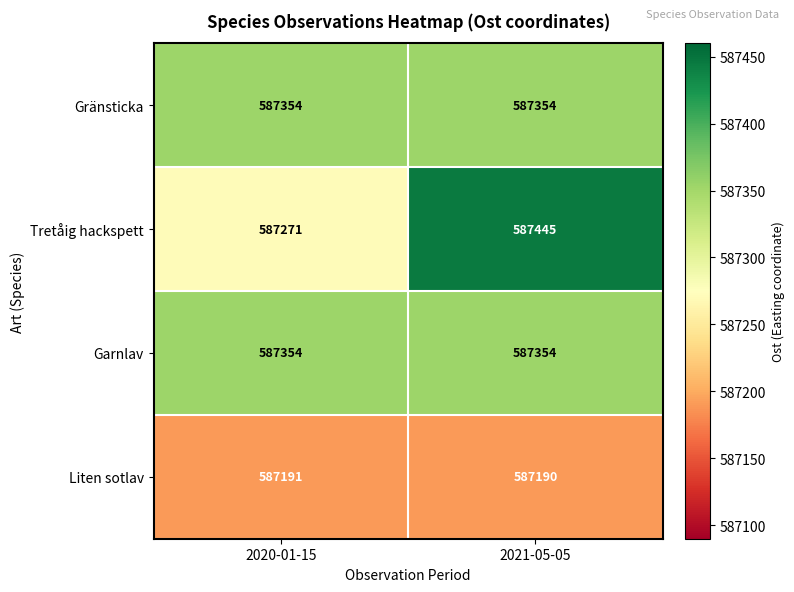

Is it true that Tretåig hackspett equals 249105 at 2021-05-05?

False